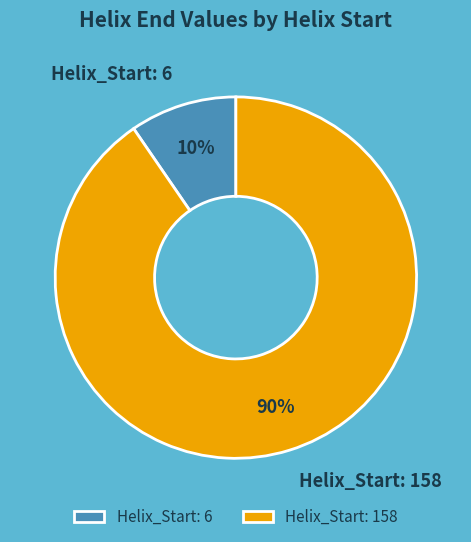

Which has a higher value, Helix_Start: 6 or Helix_Start: 158?

Helix_Start: 158